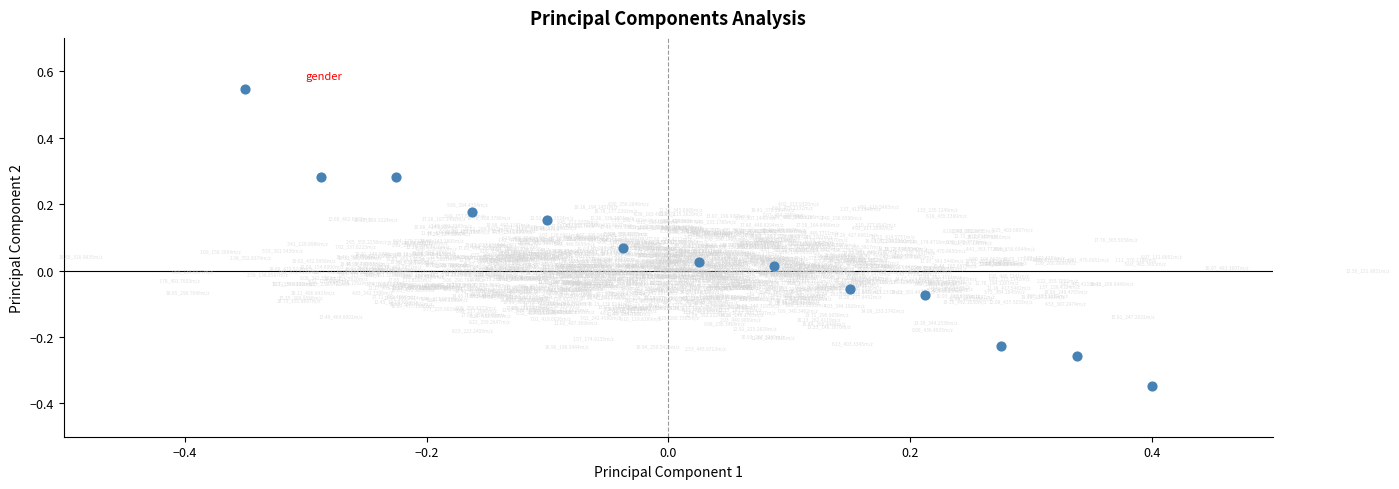

What is the range of Y values (max minus min)?

0.9